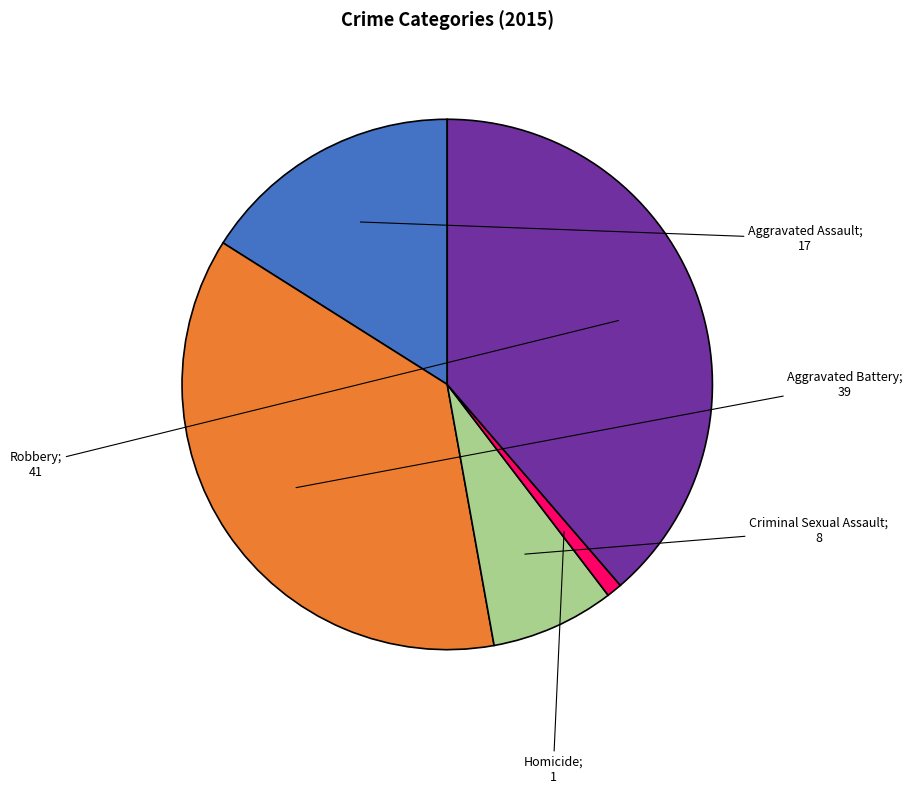

Is there a majority slice in this chart?

No